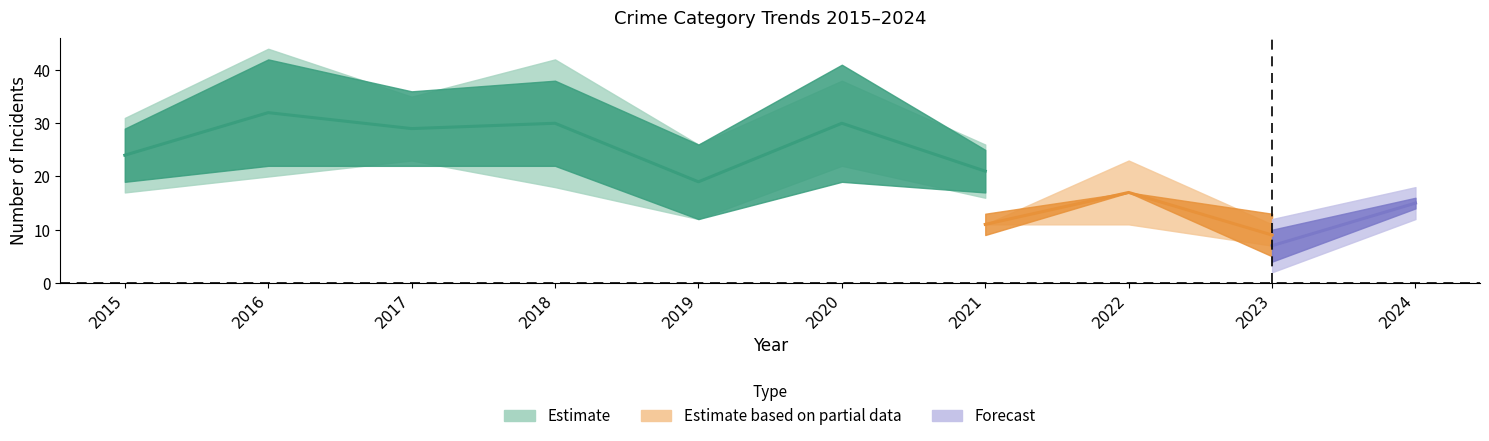

Does the chart display data point markers on the line(s)?

No